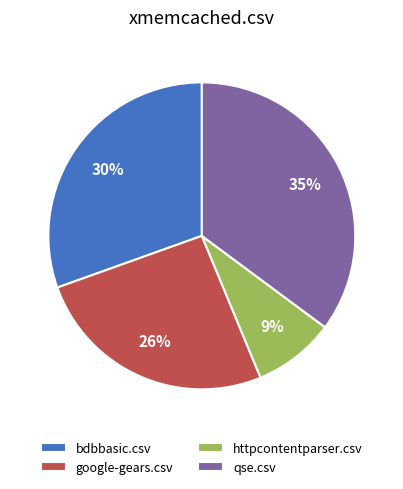

To the nearest percent, what portion does qse.csv represent?

35%